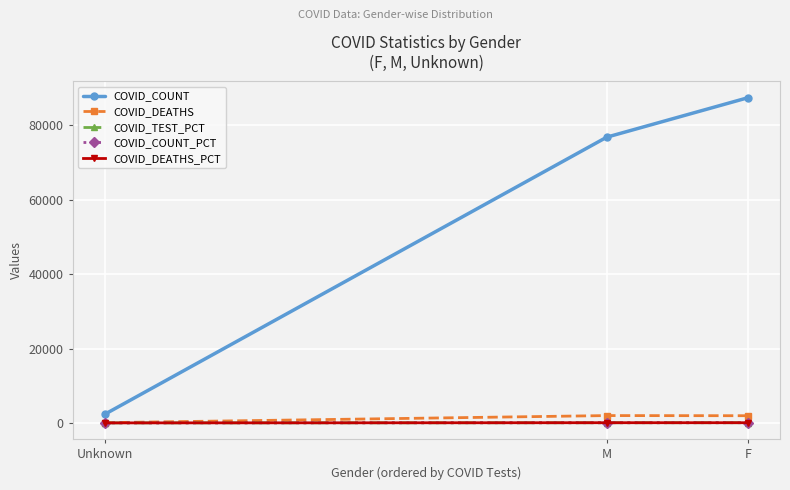

At which label does COVID_COUNT_PCT first exceed 46?

M